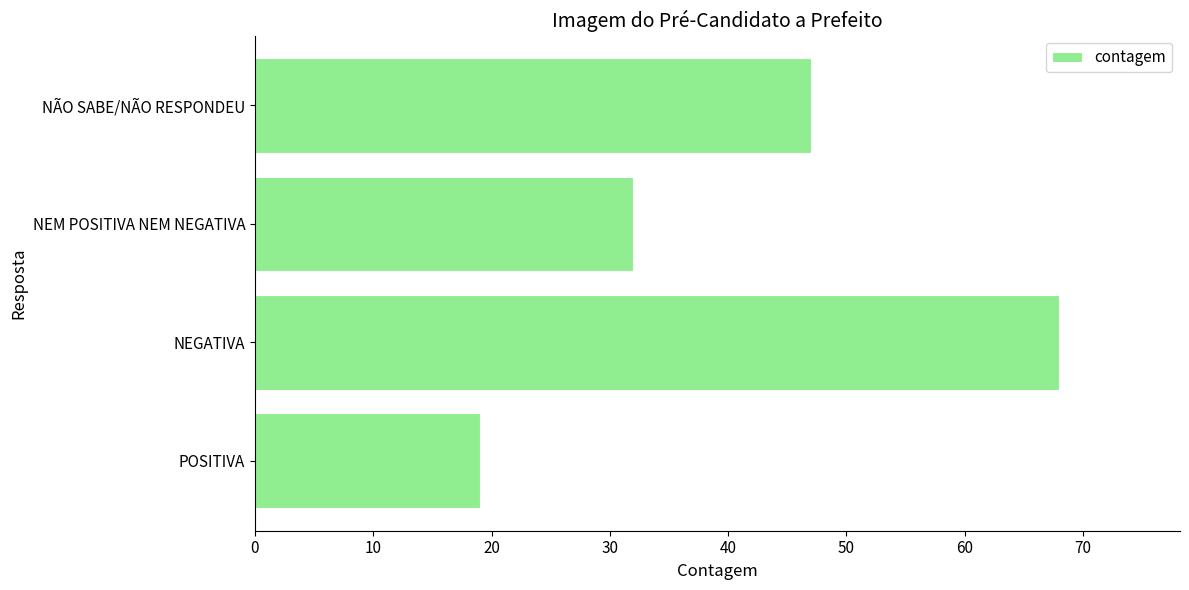

How many series are shown in this chart?

1